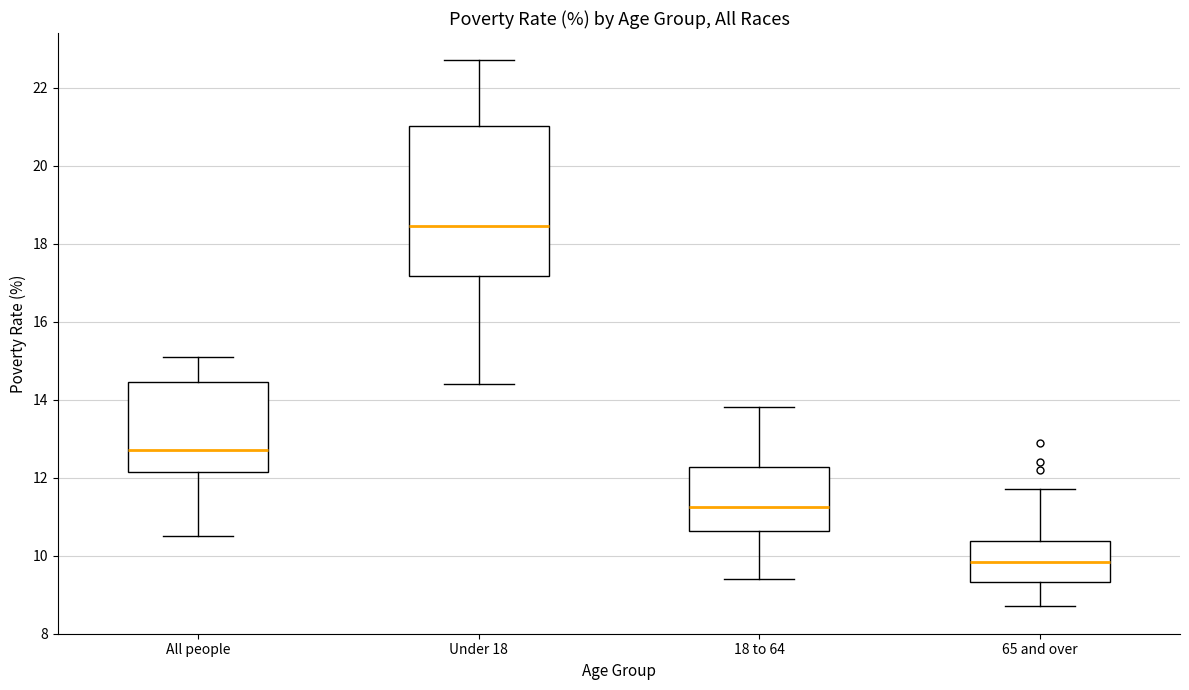

Reading left to right, read every box against the y-axis: the position of its median line, the range the box covers, and the ends of its whiskers. The values are not printed on the chart, so give them approximately, as read against the axis.

All people: median 12.8, box 12.2 to 14.4, whiskers 10.6 to 15.2
Under 18: median 18.4, box 17.2 to 21.0, whiskers 14.4 to 22.8
18 to 64: median 11.2, box 10.6 to 12.2, whiskers 9.4 to 13.8
65 and over: median 9.8, box 9.4 to 10.4, whiskers 8.8 to 11.8